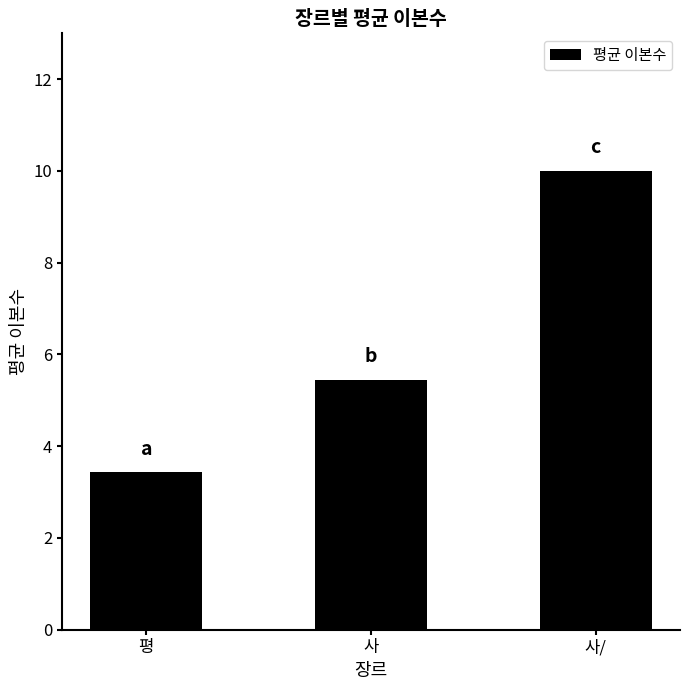

Count the number of categories in the chart.

3